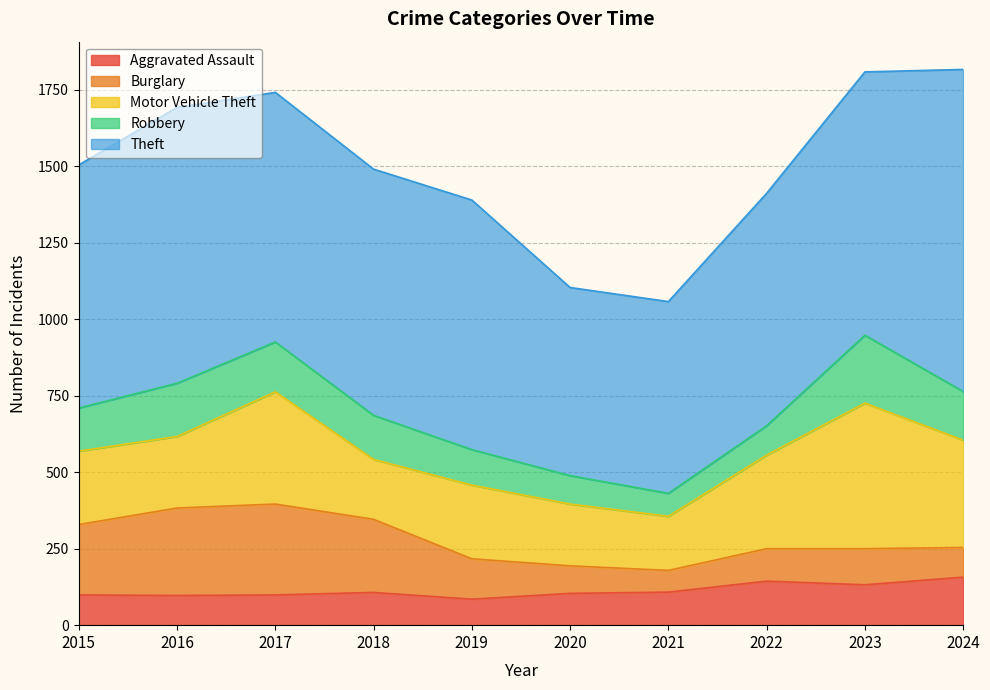

At which label is Burglary closest to 184?

2015